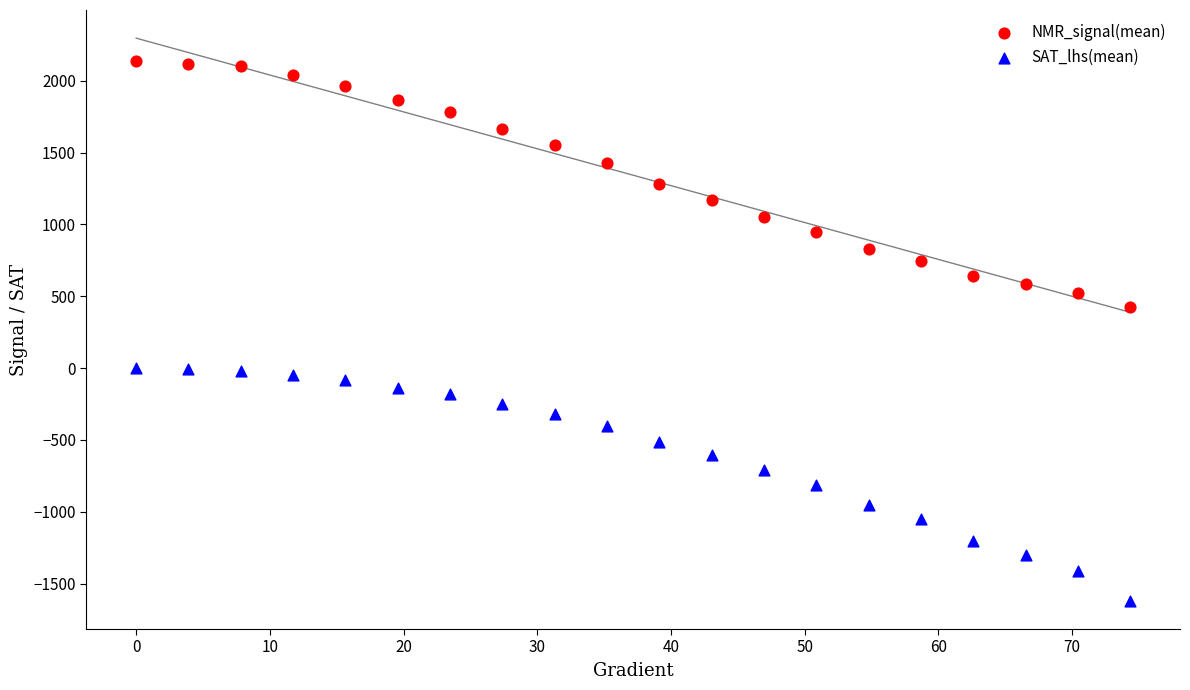

What are all the series names shown in the legend?

NMR_signal(mean), SAT_lhs(mean)